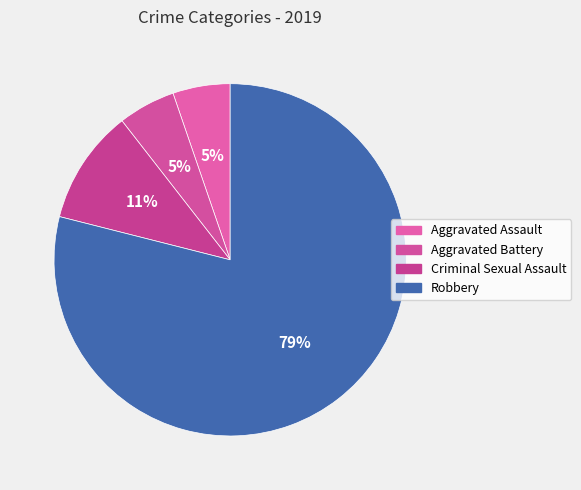

Does any single category account for the majority?

Yes